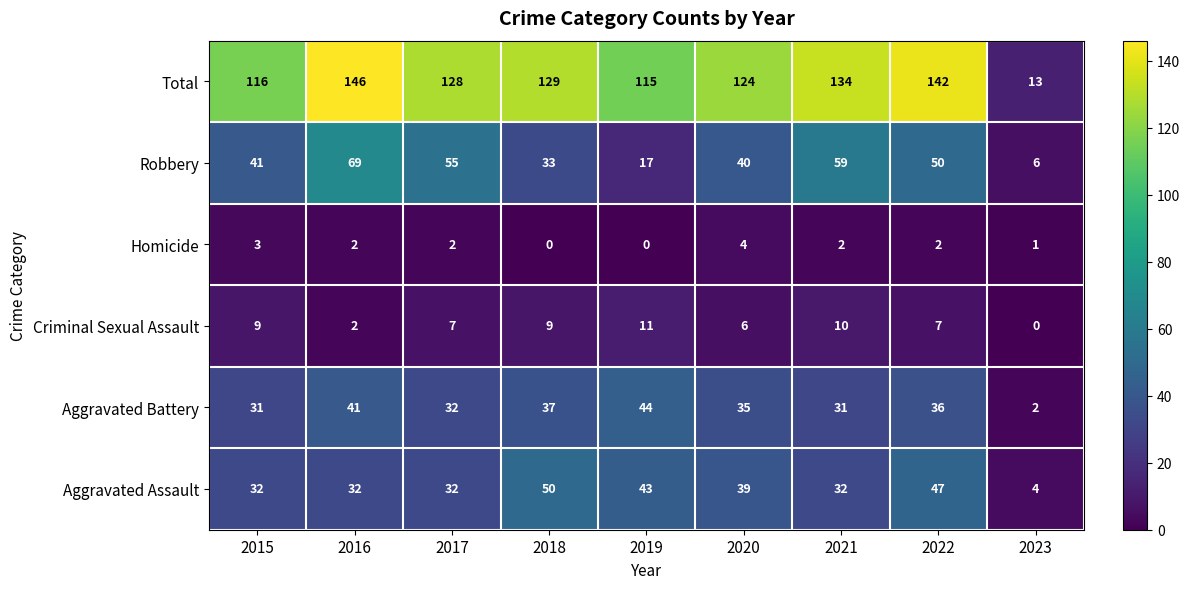

Which series changed the most between 2018 and 2019?

Robbery